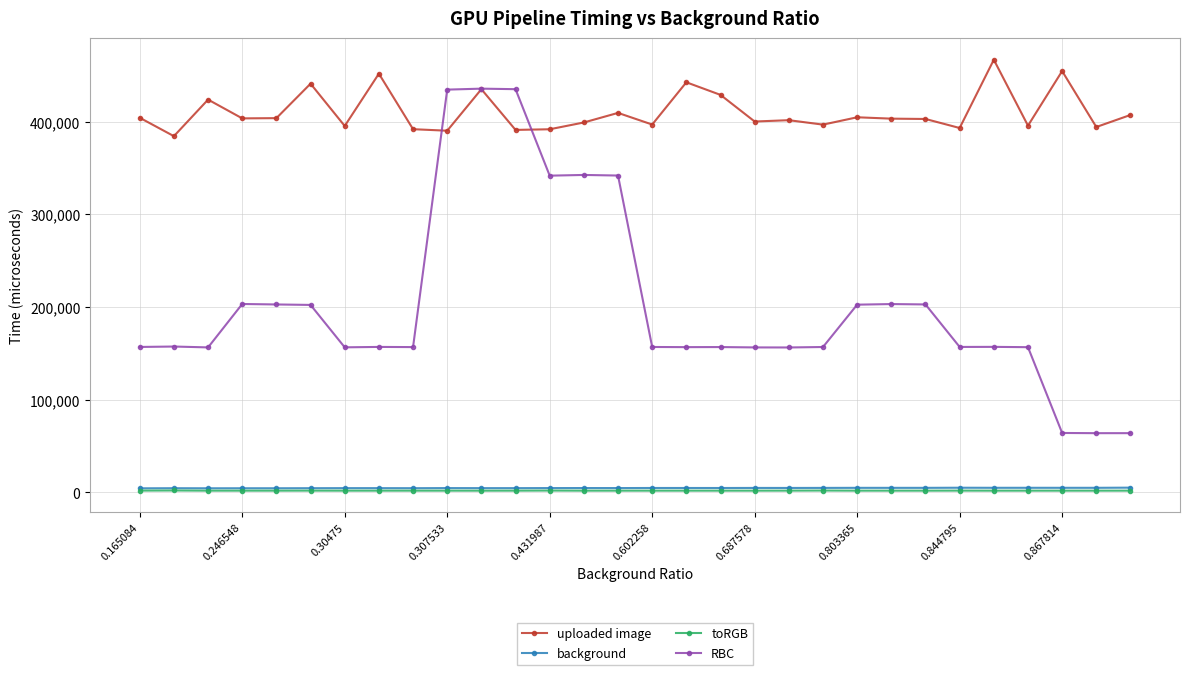

Which series has the widest spread of values?

RBC